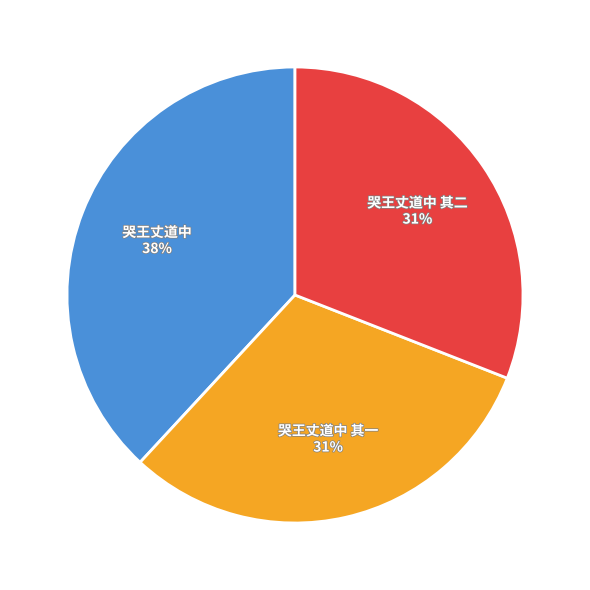

Which category has the biggest portion of the pie?

哭王丈道中